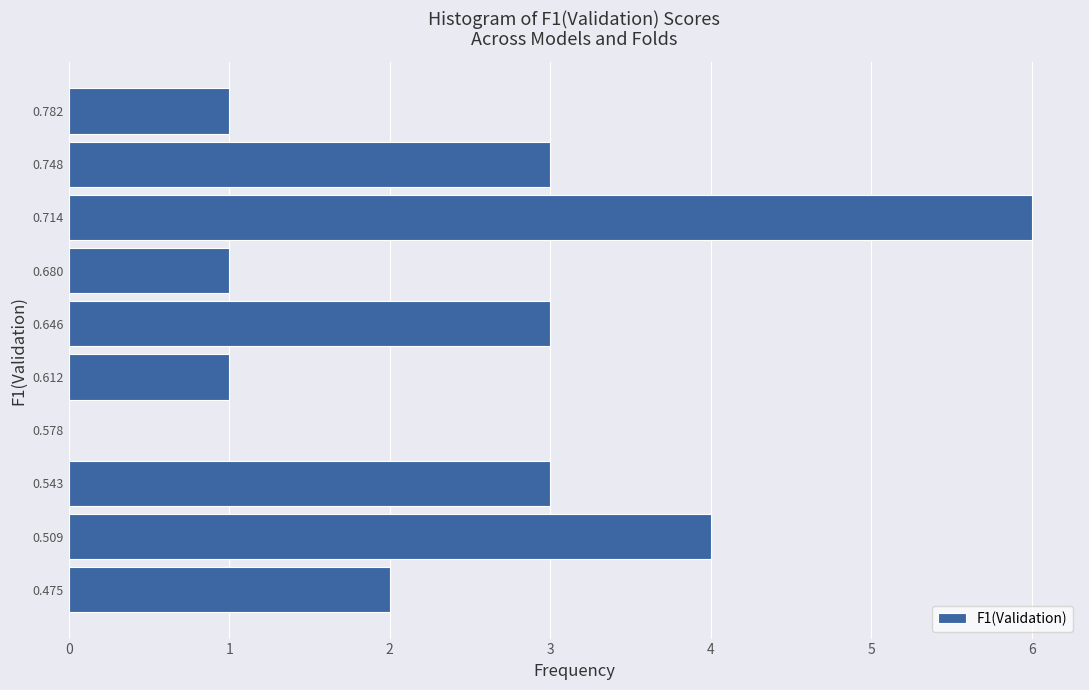

Which range on the y-axis has the longest bar?

0.695 to 0.730